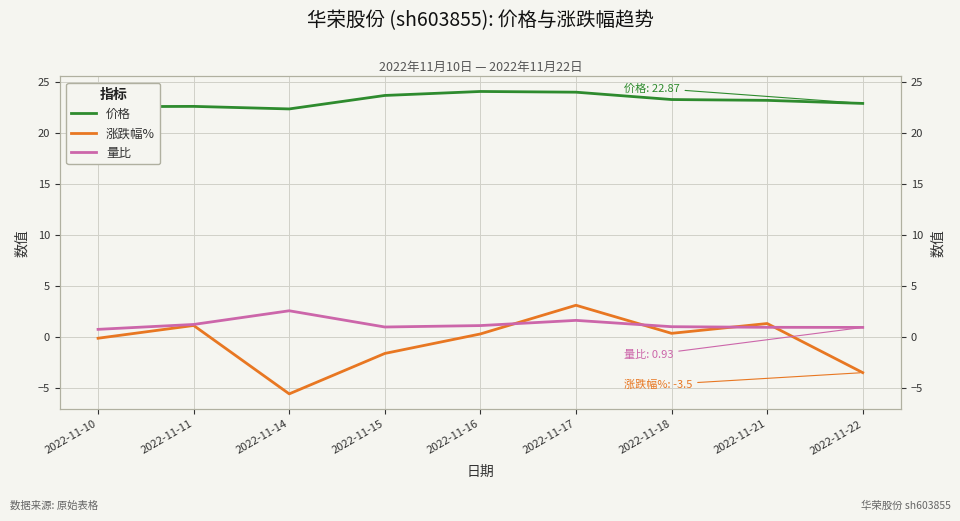

What is the difference between the highest and lowest values at 2022-11-21?

22.2